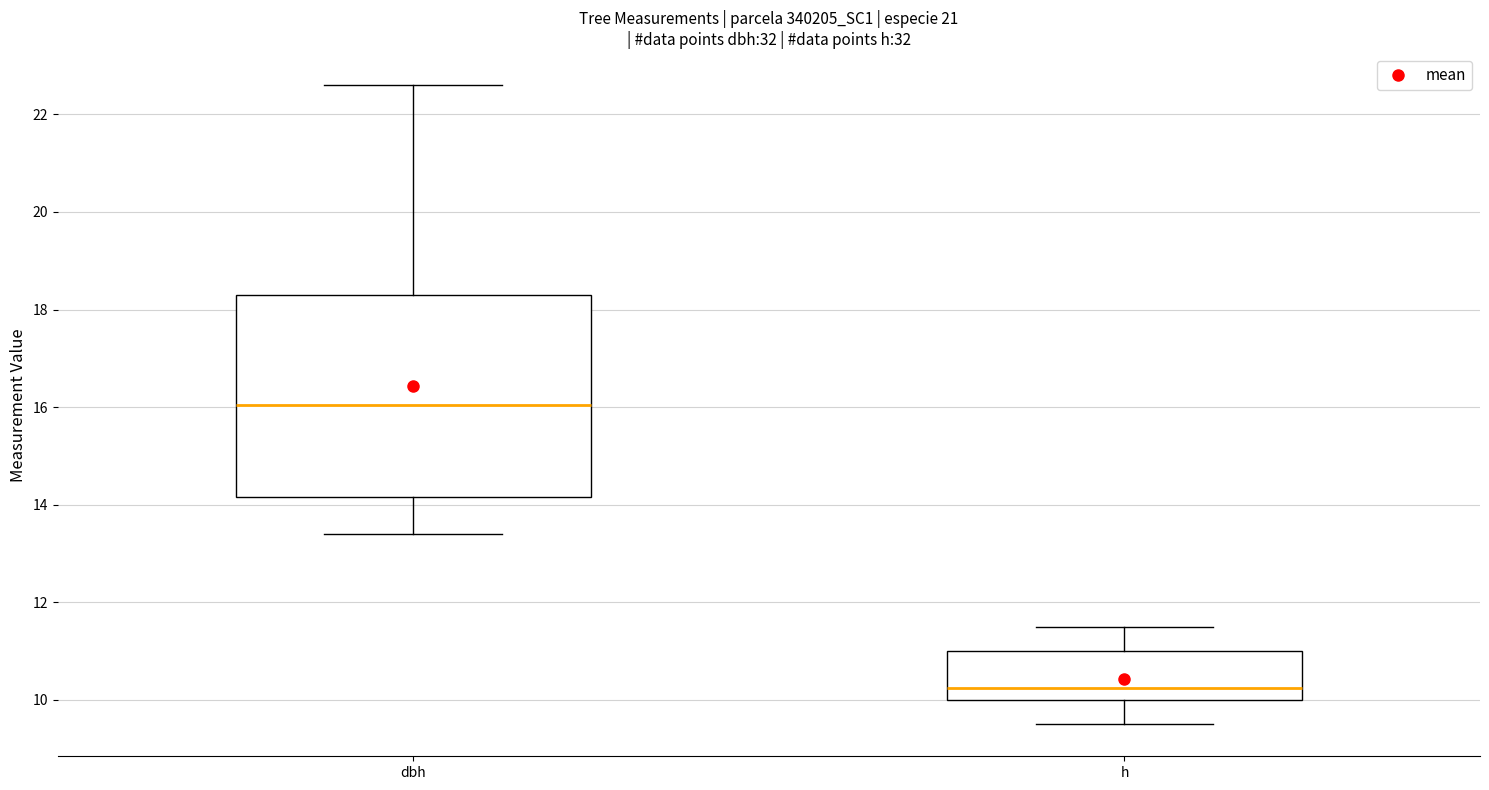

Reading left to right, transcribe this box plot: for each box, give where its median line is, the range the box spans, and where its two whiskers end, as read against the y-axis. The values are not printed on the chart, so give them approximately, as read against the axis.

dbh: median 16.0, box 14.2 to 18.4, whiskers 13.4 to 22.6
h: median 10.2, box 10.0 to 11.0, whiskers 9.6 to 11.6